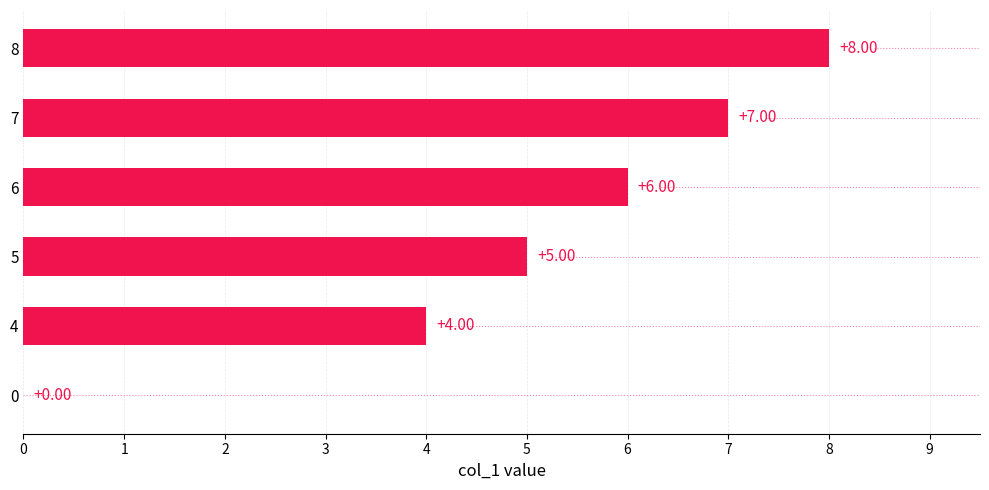

How many categories are shown in the chart?

6